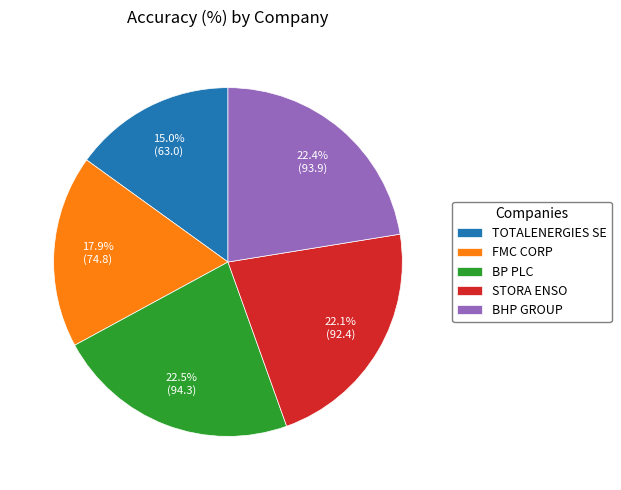

Is there any slice that represents more than half of the pie?

No